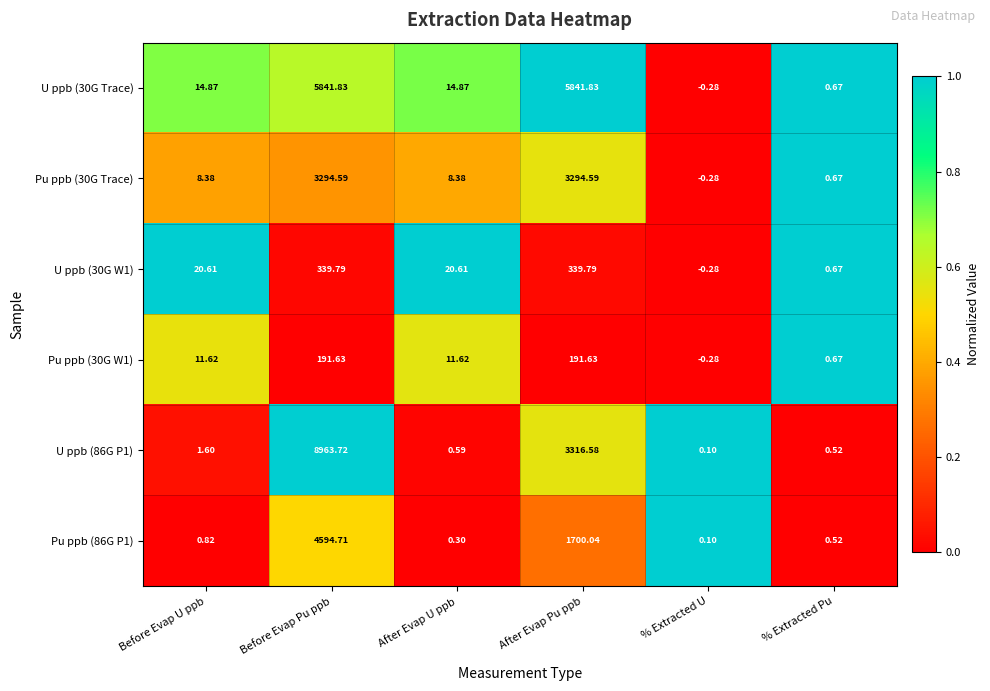

Where does the Pu ppb (30G Trace) series first go above 8?

Before Evap U ppb